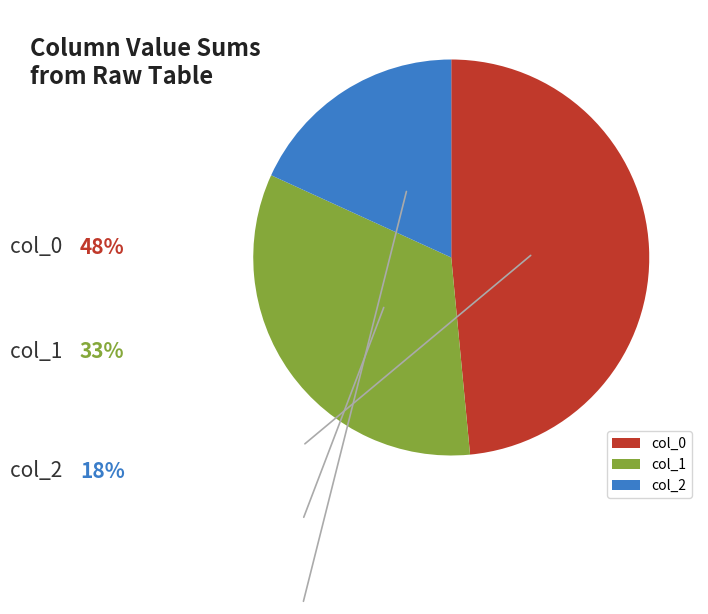

What is the largest slice in the pie chart?

col_0